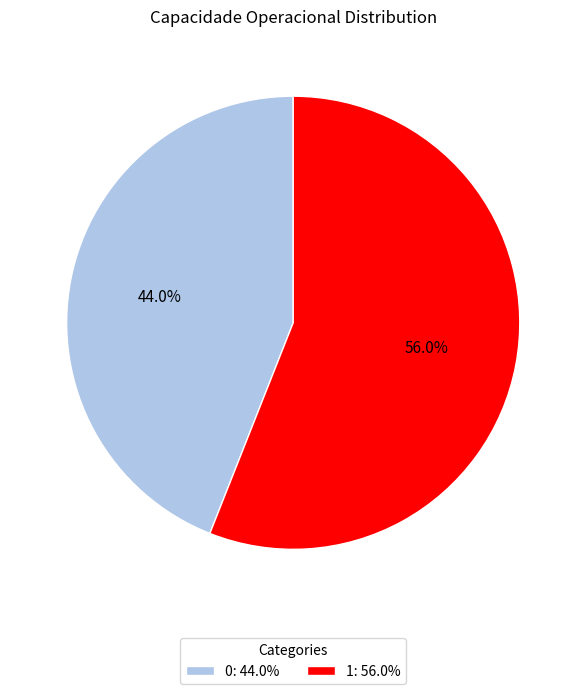

What is the largest slice in the pie chart?

1